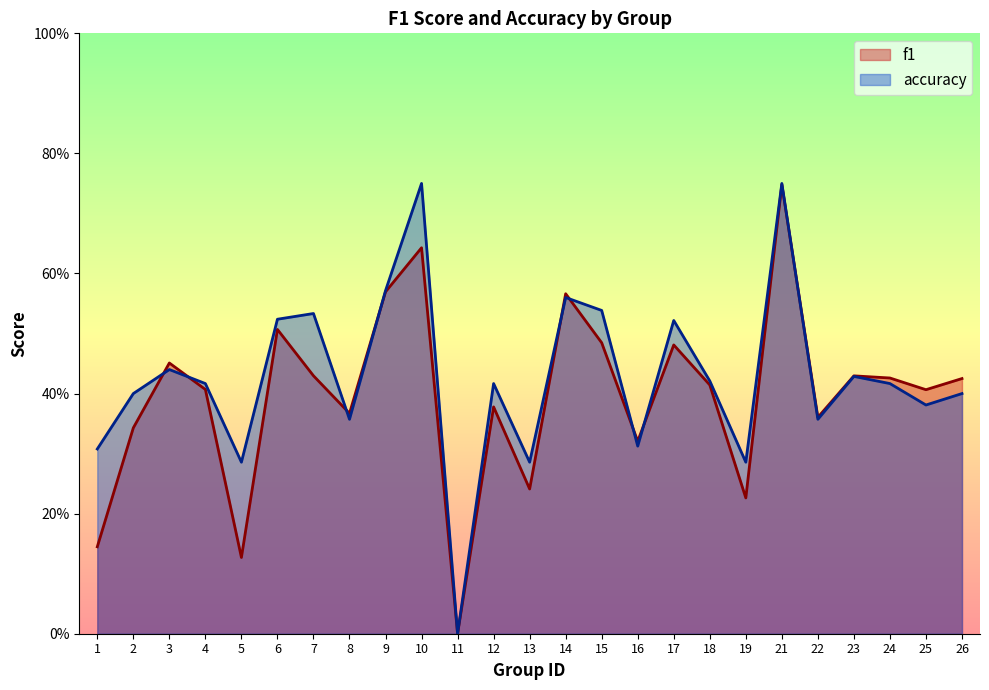

Is the value of accuracy at 4 greater than the value of f1 at 24?

No